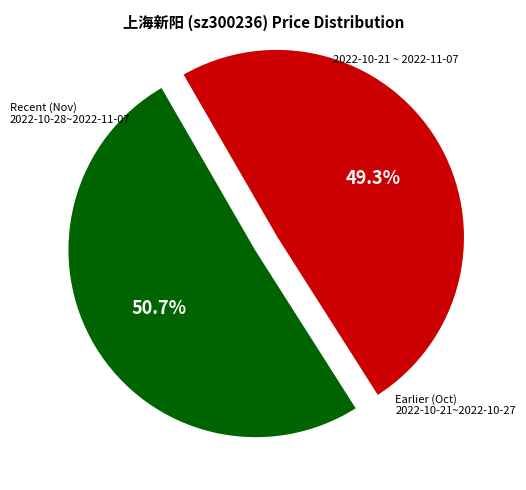

Is there a majority slice in this chart?

Yes